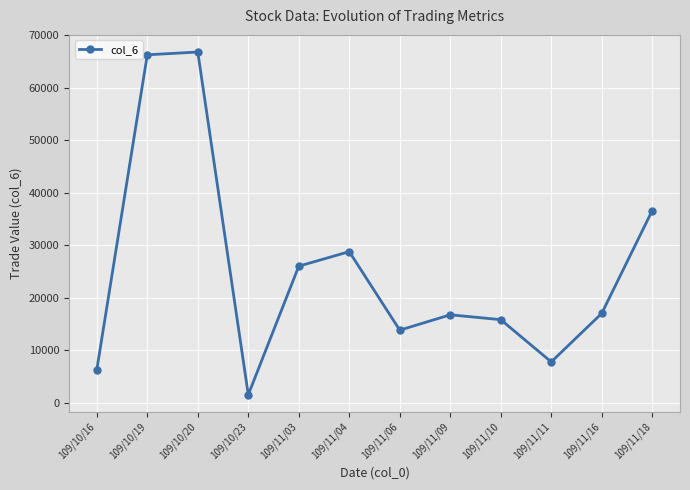

What is the approximate value at 109/10/20, to the nearest 50?

66850